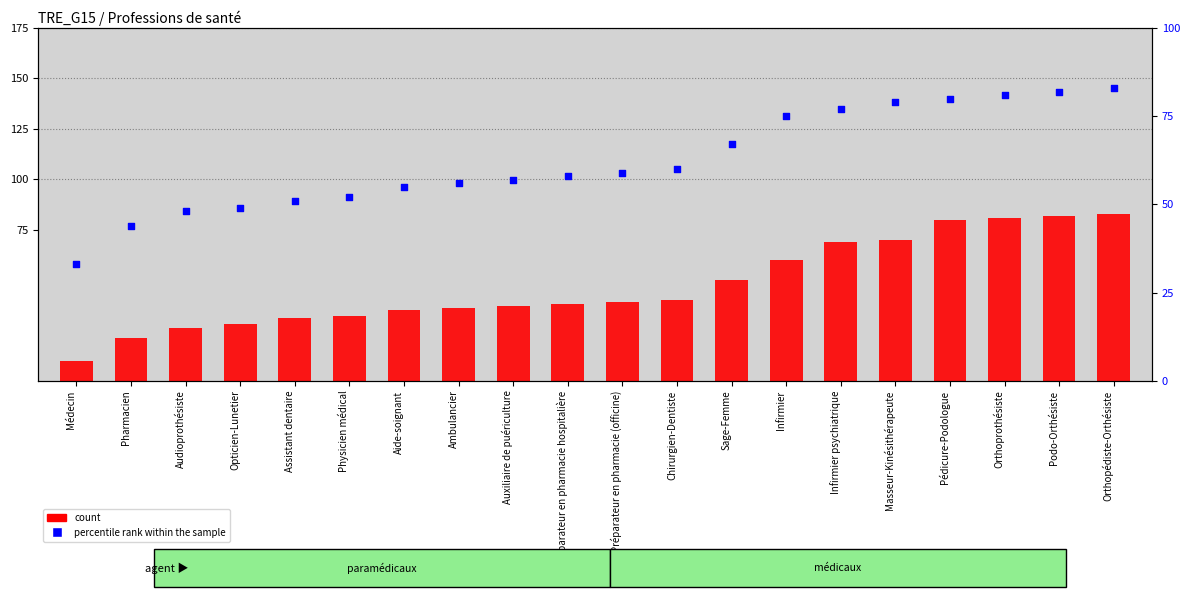

Which series reaches the maximum Y coordinate?

count